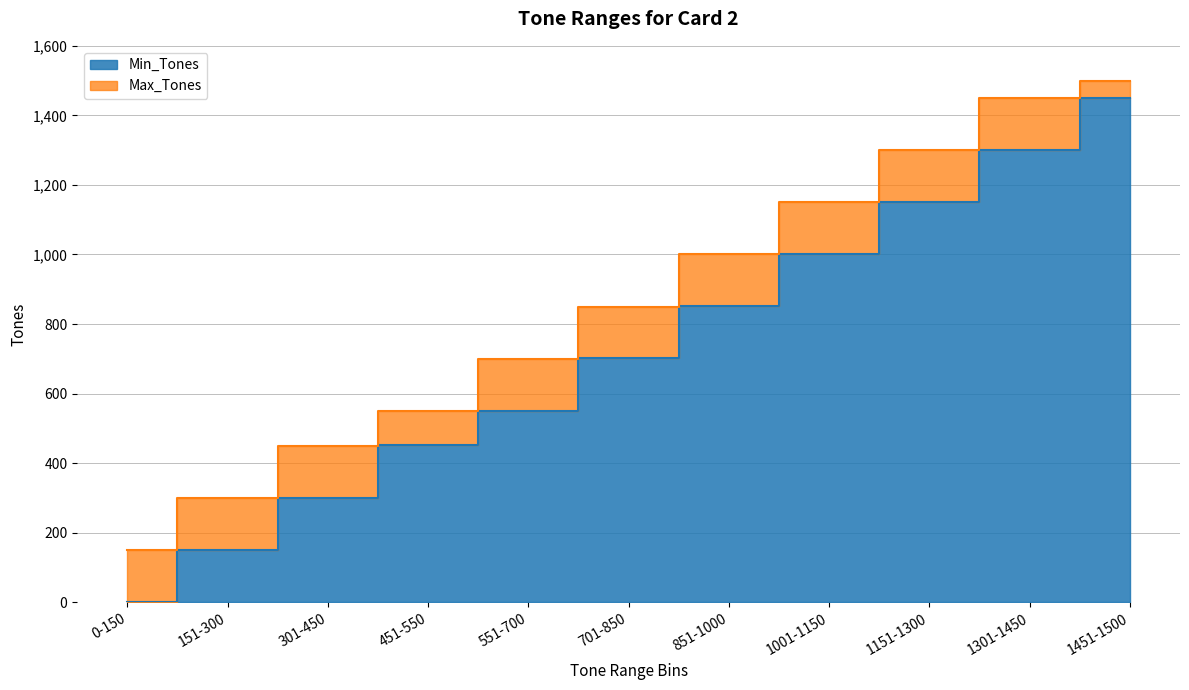

At which label is Max_Tones closest to 825?

701-850